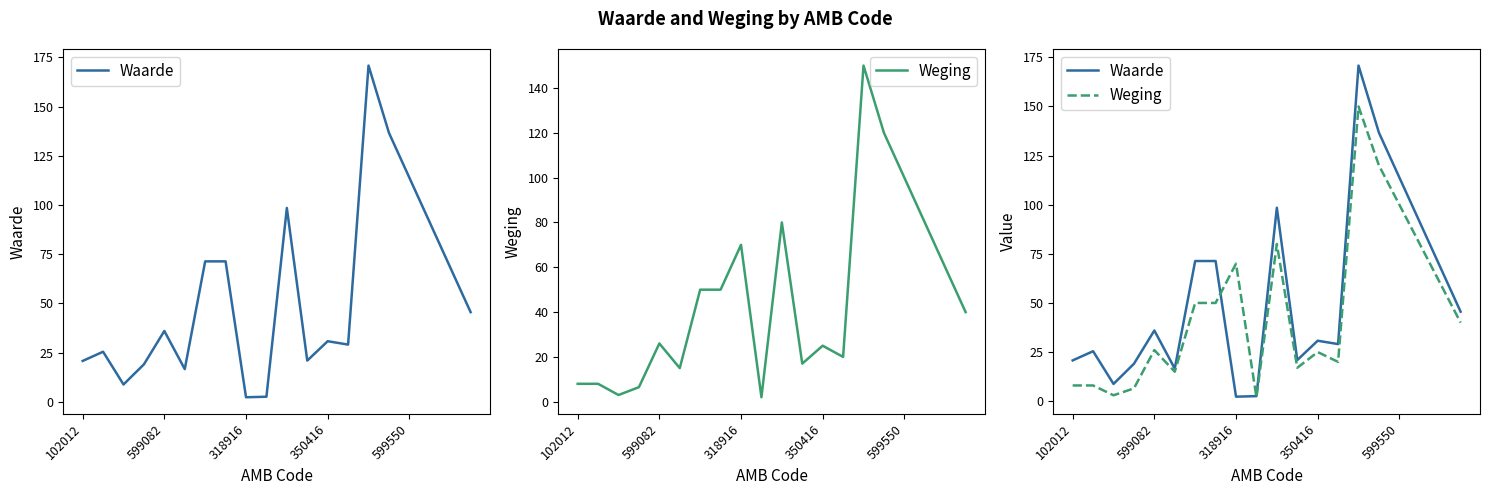

What is the total value across all series at 5?

31.6